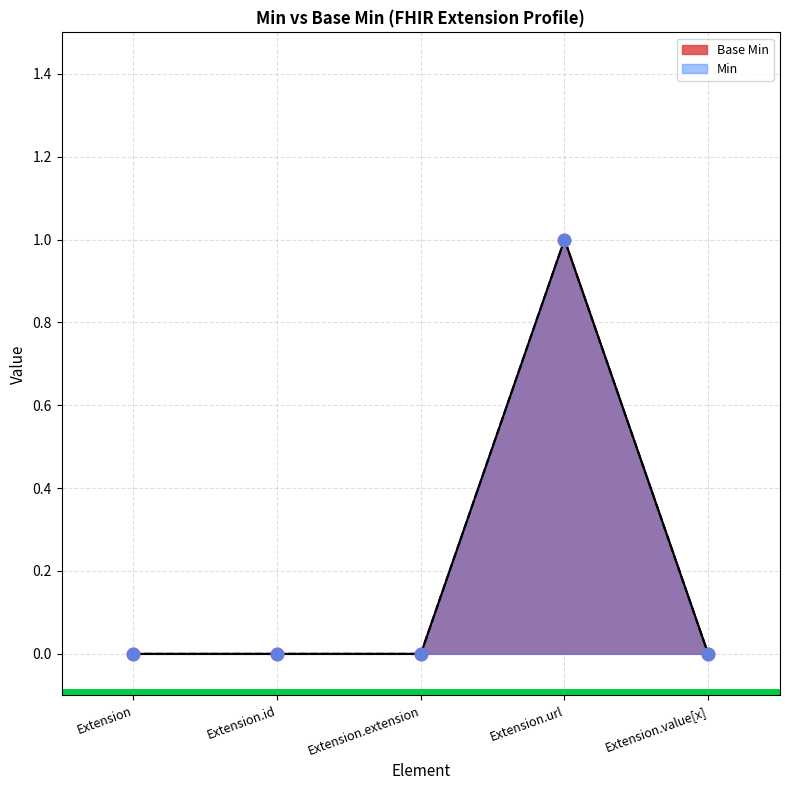

What is the change in value from Extension to Extension.url?

+1